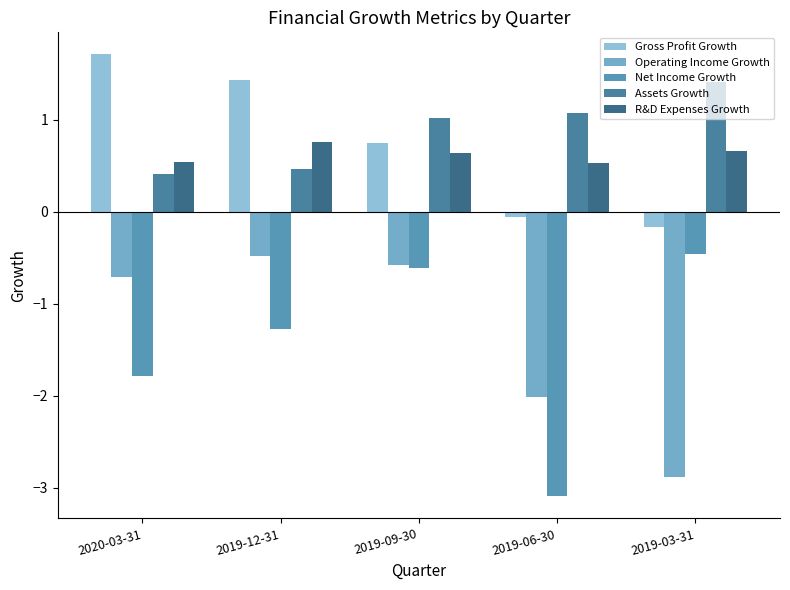

What position from the right is 2020-03-31?

5